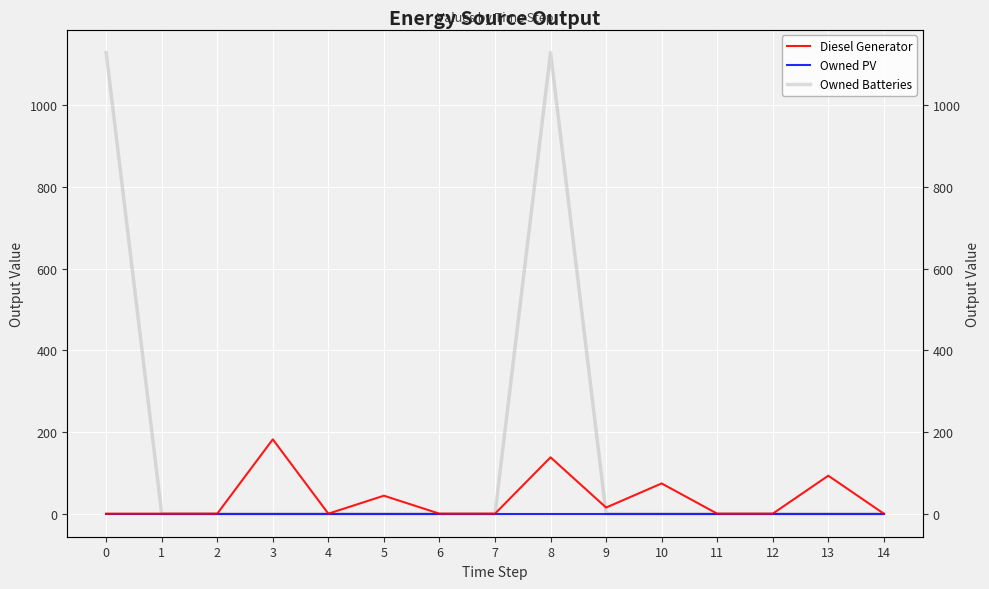

What is the spread (max minus min) of values at 10?

74